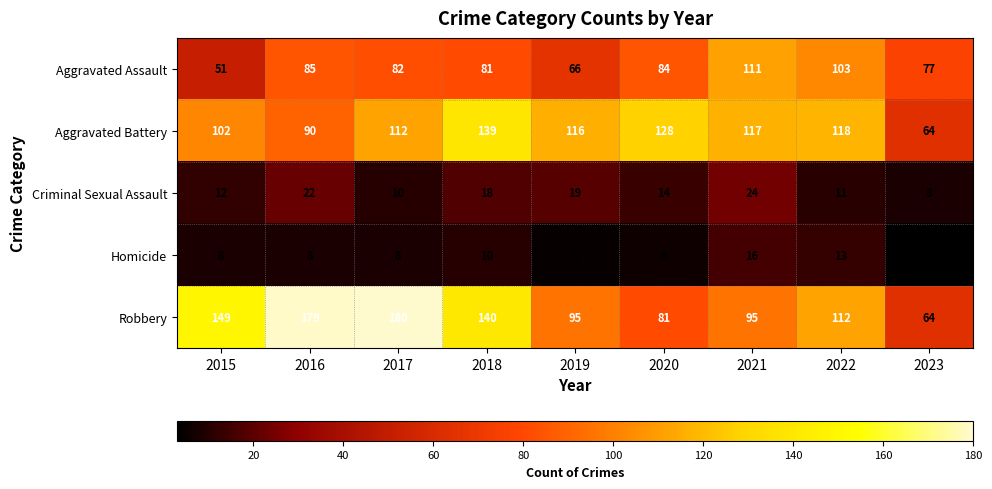

Which series has the largest range (max minus min)?

Robbery